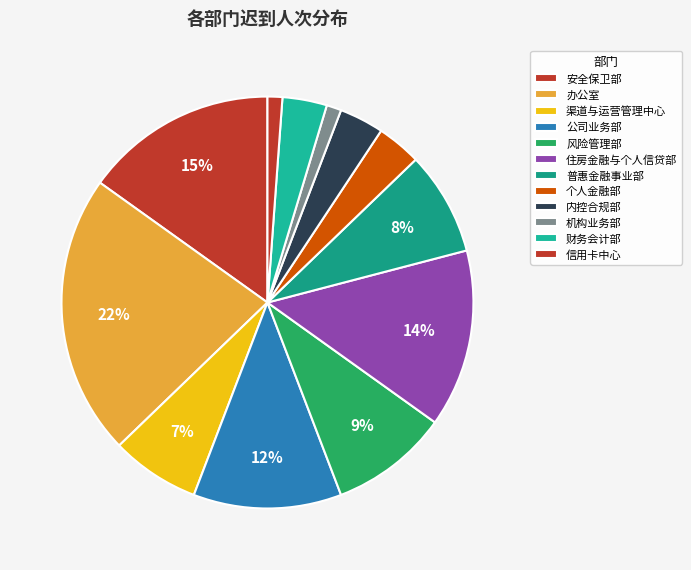

How many segments does this pie chart have?

12